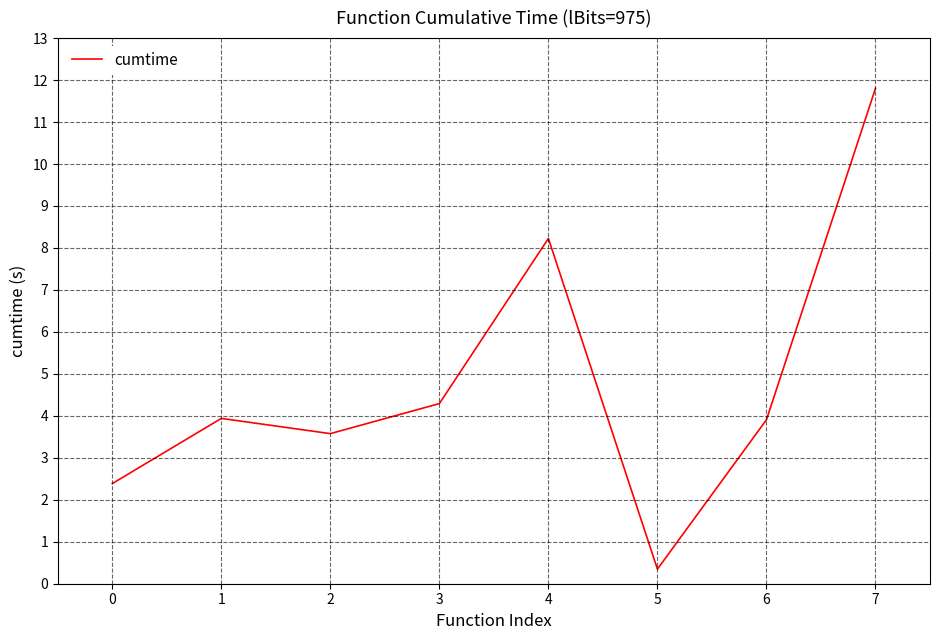

What is the approximate value at 0?

2.4